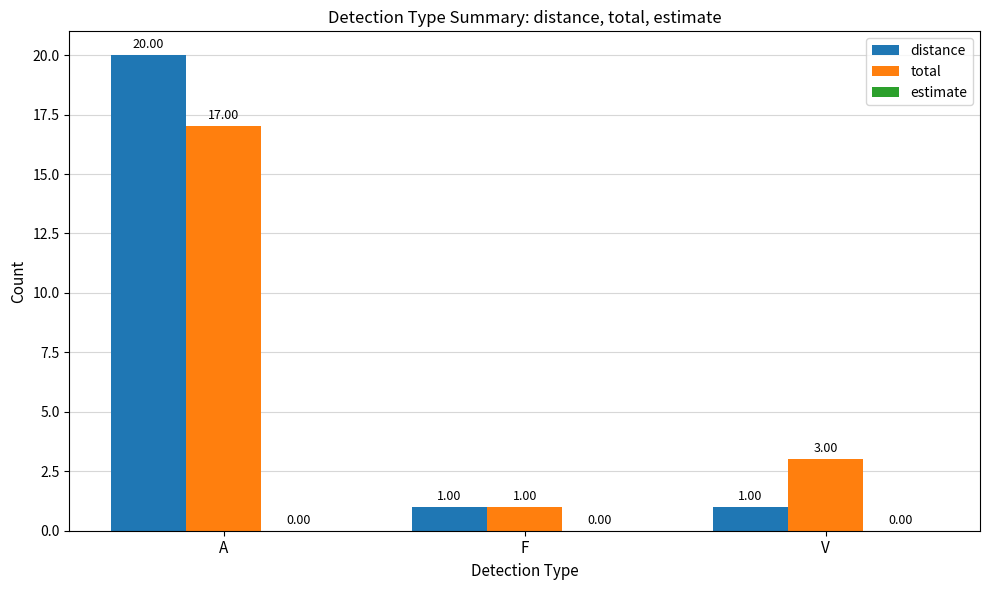

At which label does total reach its peak?

A